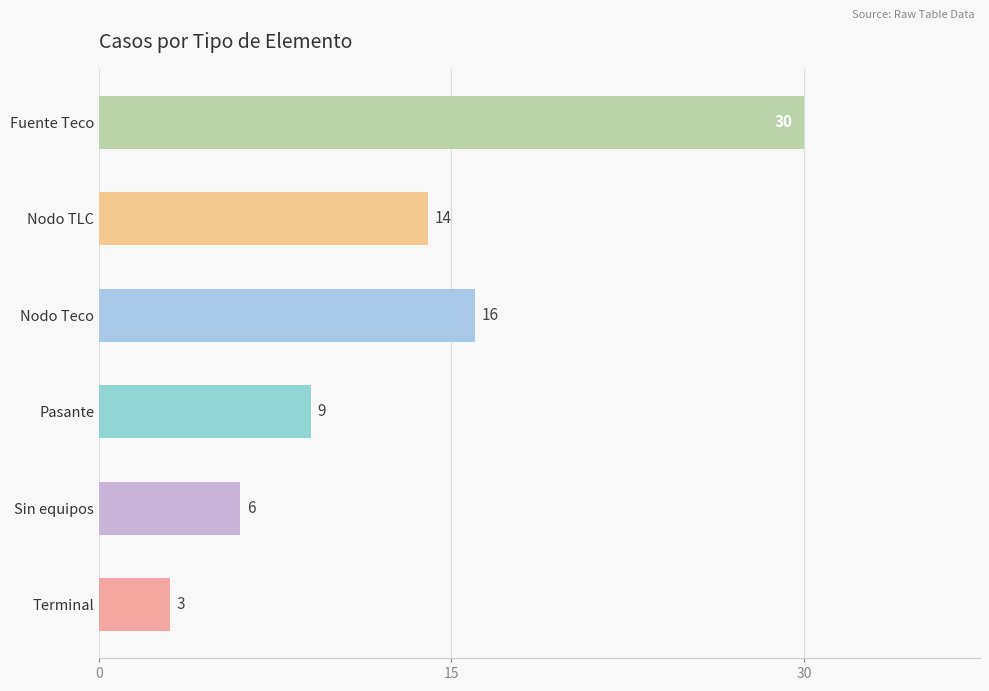

The value at Sin equipos is 6. True or false?

True